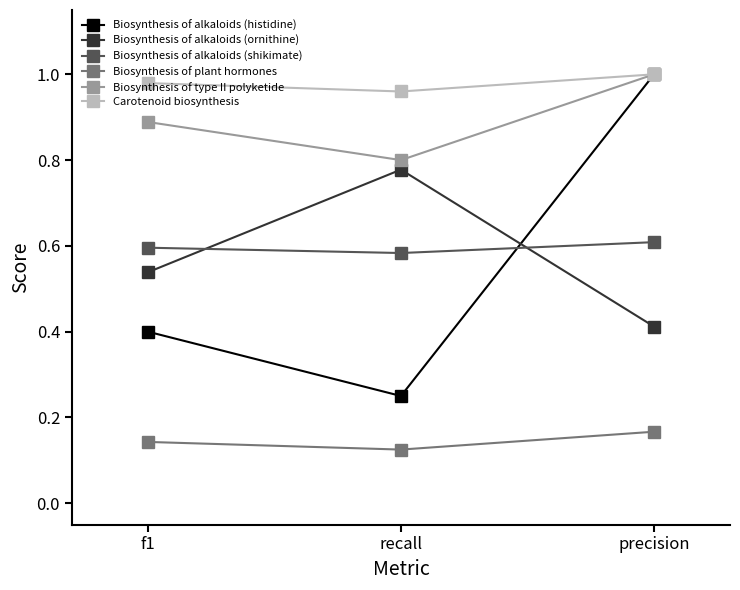

What position from the left is f1?

1